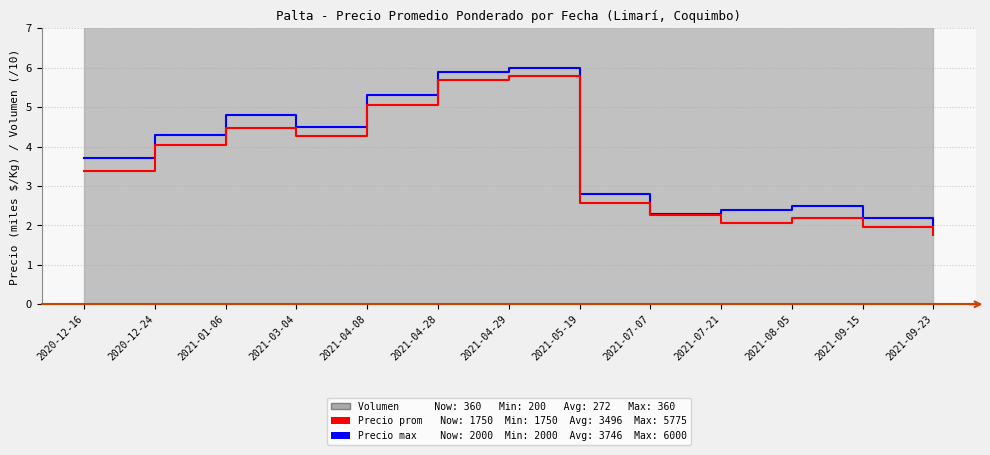

Reading left to right, what are all the values shown in this chart?

Precio máximo (/1000): 3.7	4.3	4.8	4.5	5.3	5.9	6.0	2.8	2.3	2.4	2.5	2.2	2.0
Precio promedio ponderado (/1000): 3.4	4.0	4.5	4.3	5.0	5.7	5.8	2.6	2.3	2.0	2.2	1.9	1.8